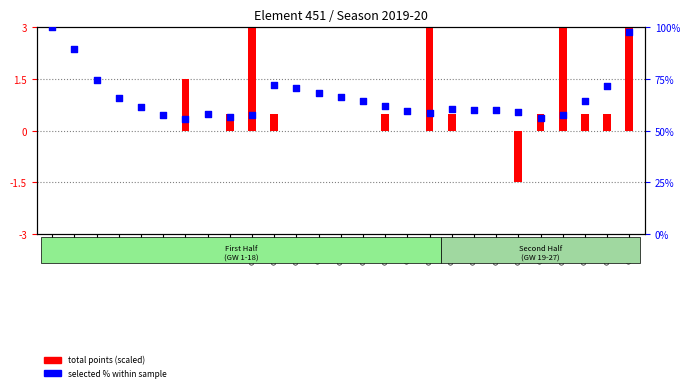

Which series reaches the maximum Y coordinate?

selected % within sample